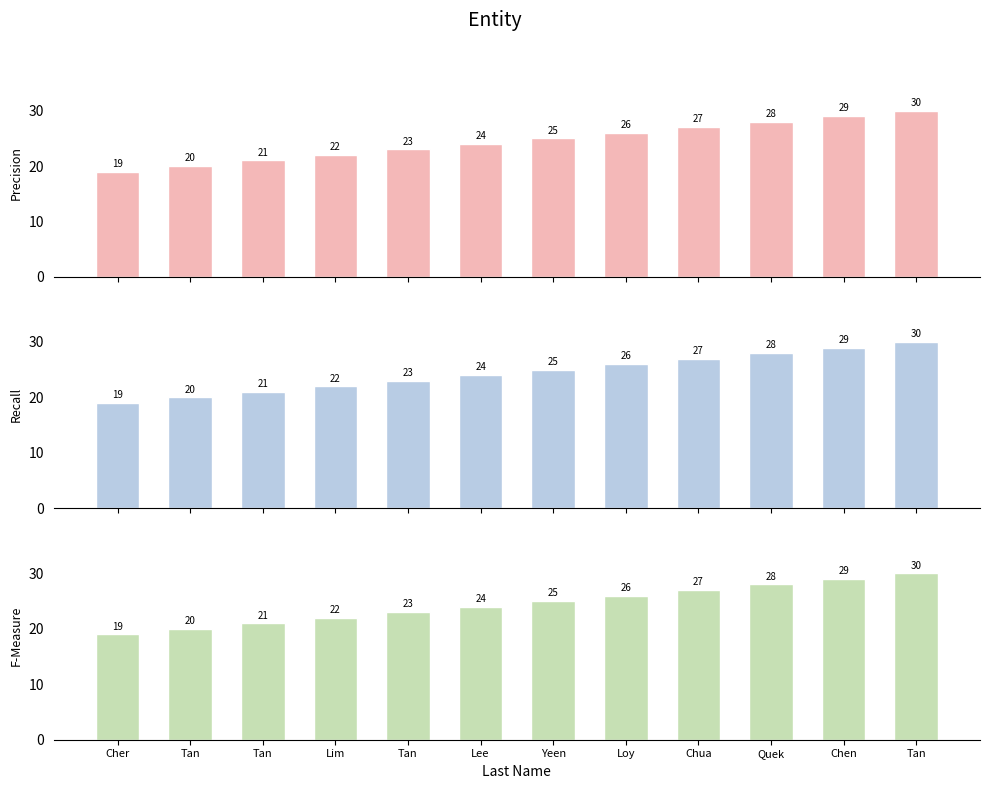

How many bars are there in total?

36